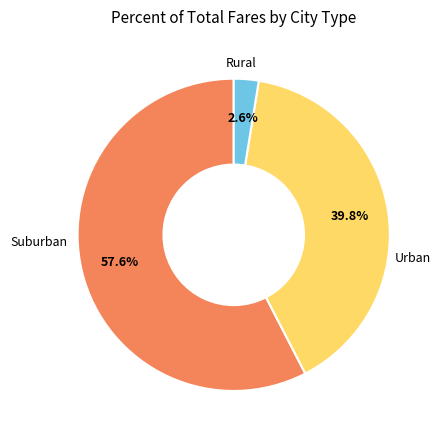

Is there a majority slice in this chart?

Yes